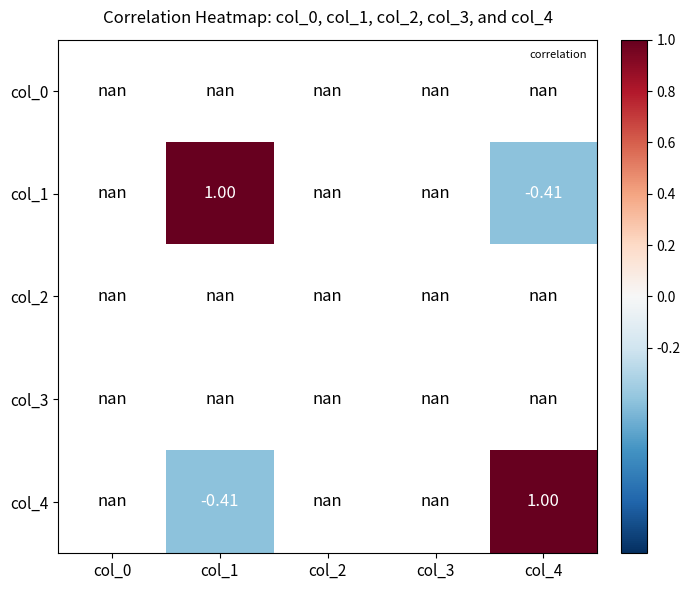

How many data points does each series have?

5